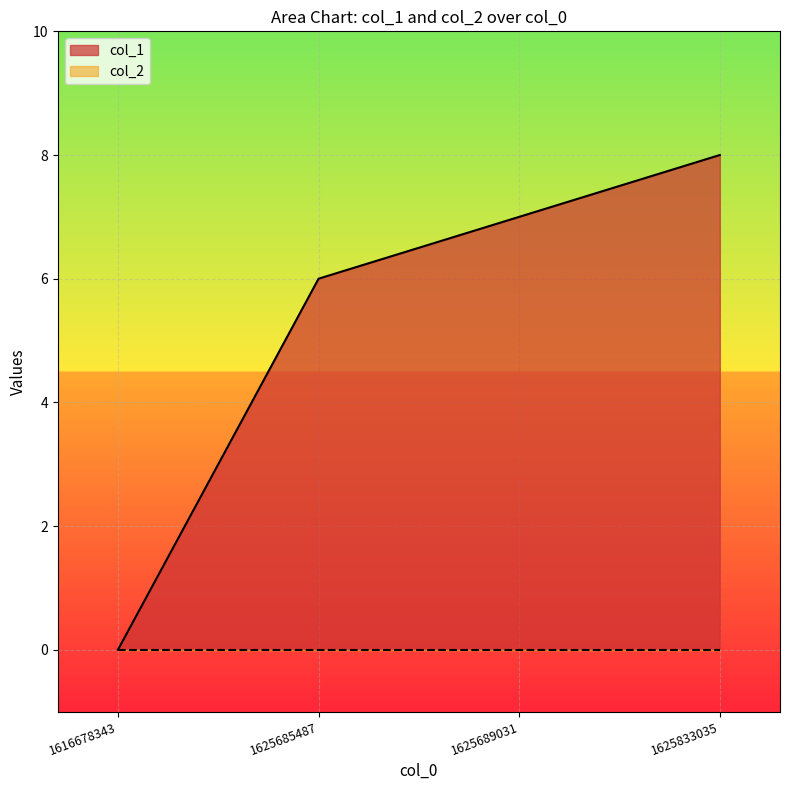

How many lines are shown in the chart?

2